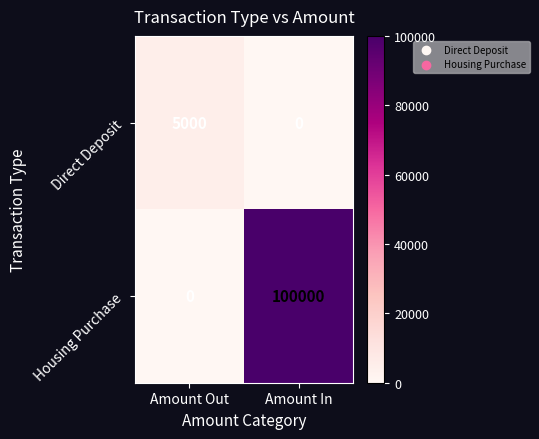

The Housing Purchase series shows 177089 at Amount In. True or false?

False